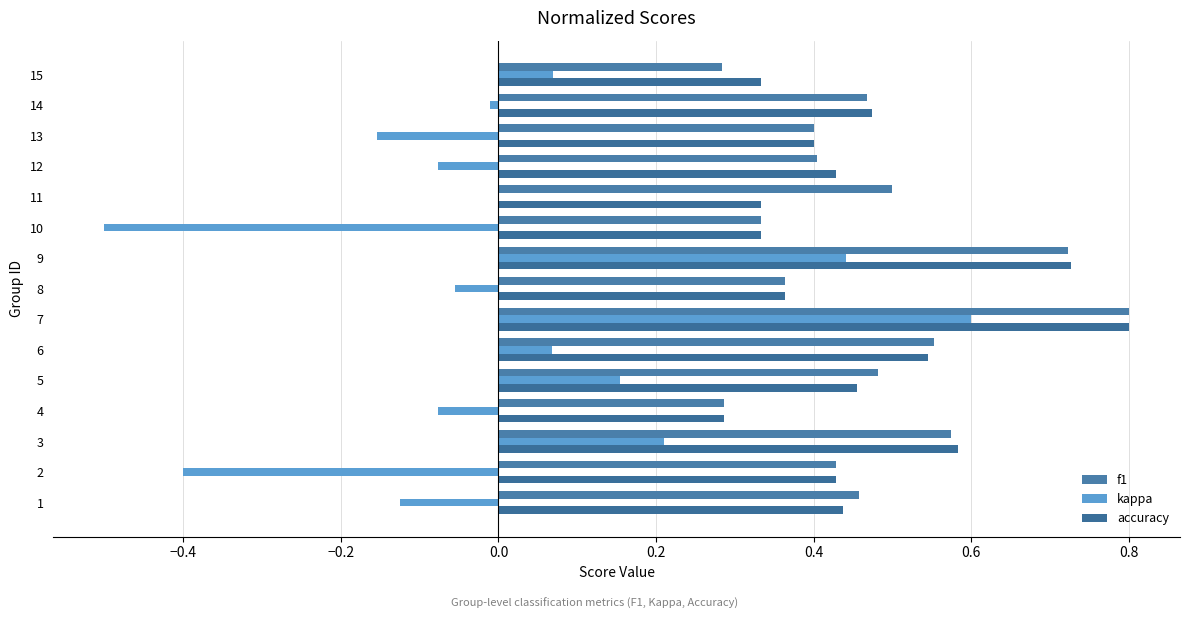

Count the number of categories in the chart.

15